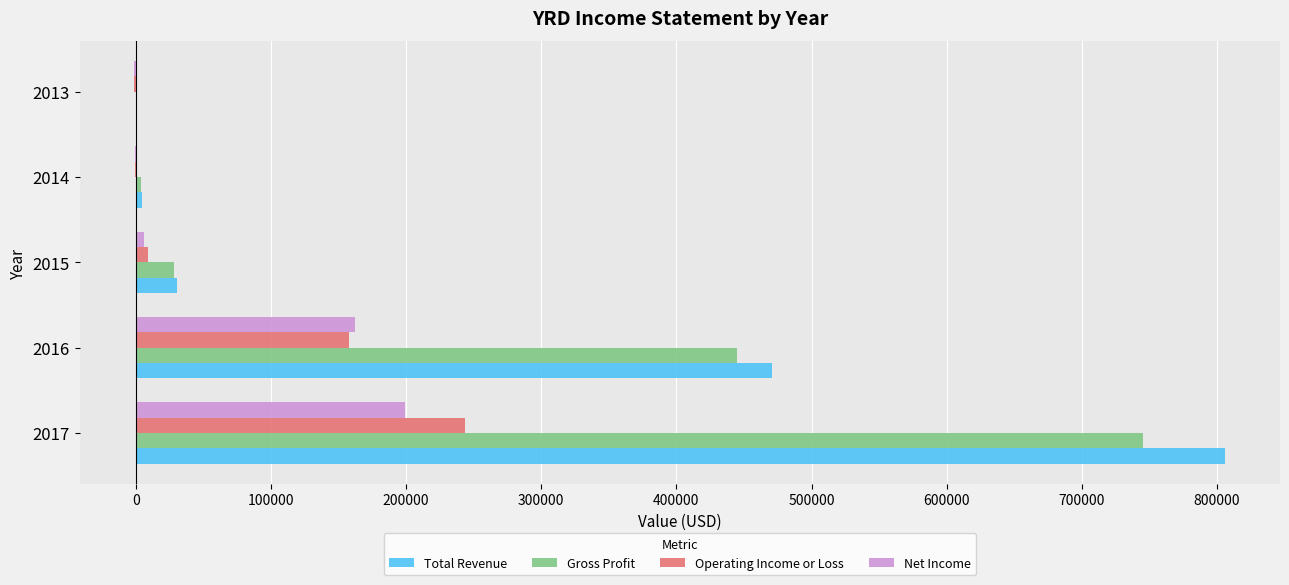

Which category has the highest value in the Total Revenue series?

2017